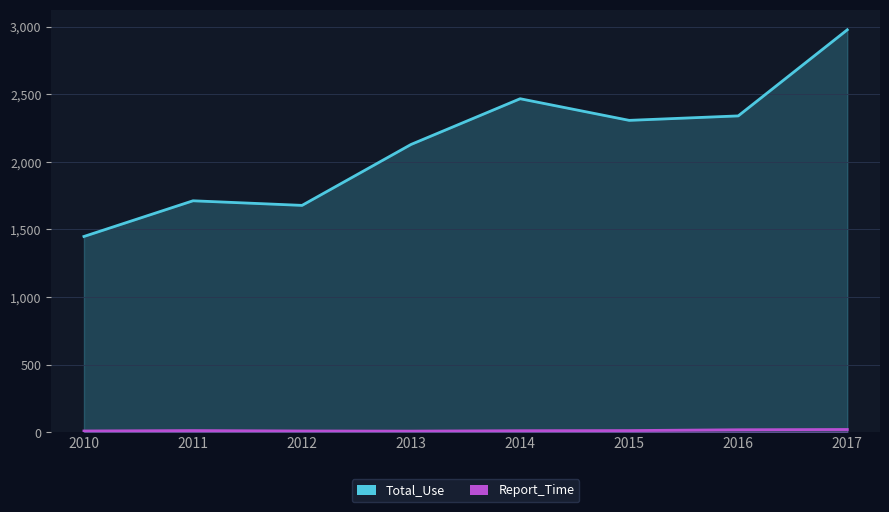

Rank the categories by Total_Use value from lowest to highest.

2010, 2012, 2011, 2013, 2015, 2016, 2014, 2017